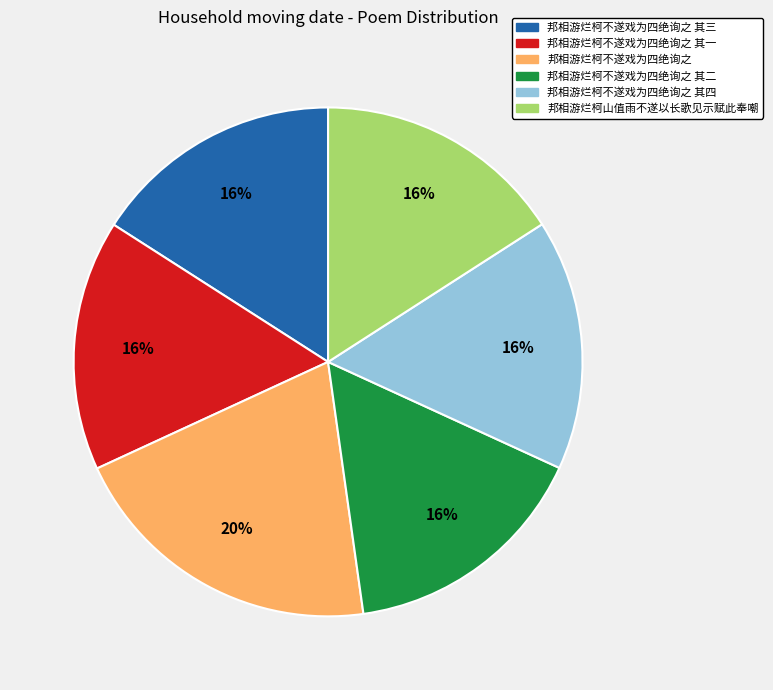

How many slices are in this pie chart?

6